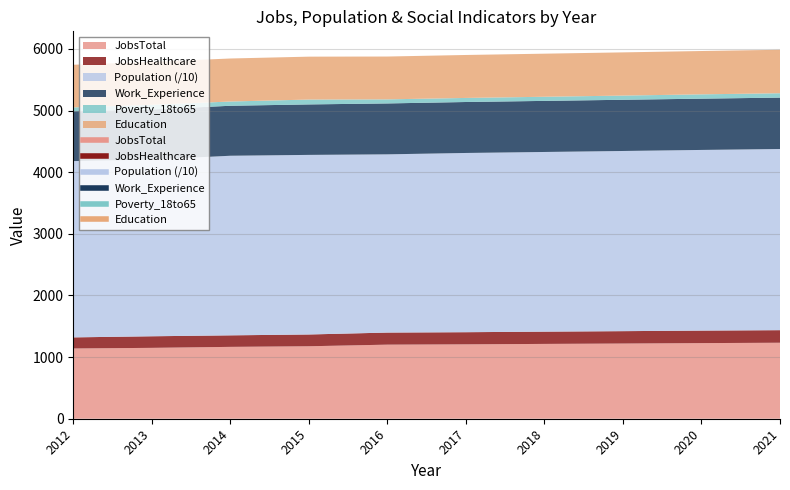

What is the difference between the maximum and minimum values in the Population series?

790